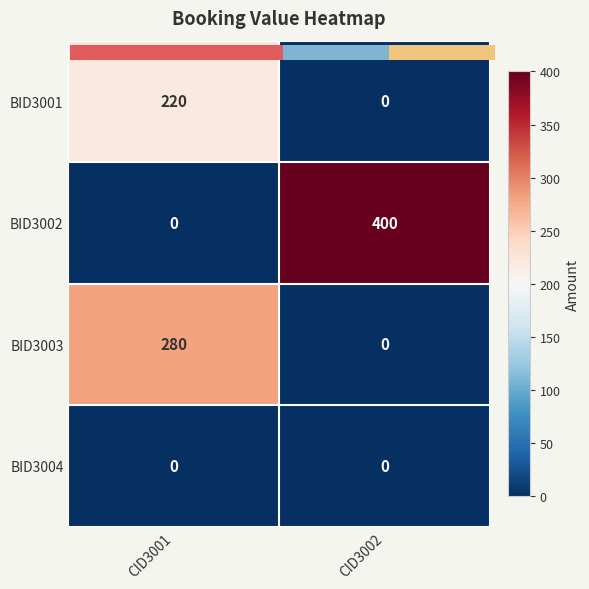

Is the value of BID3004 at CID3001 greater than the value of BID3002 at CID3001?

No